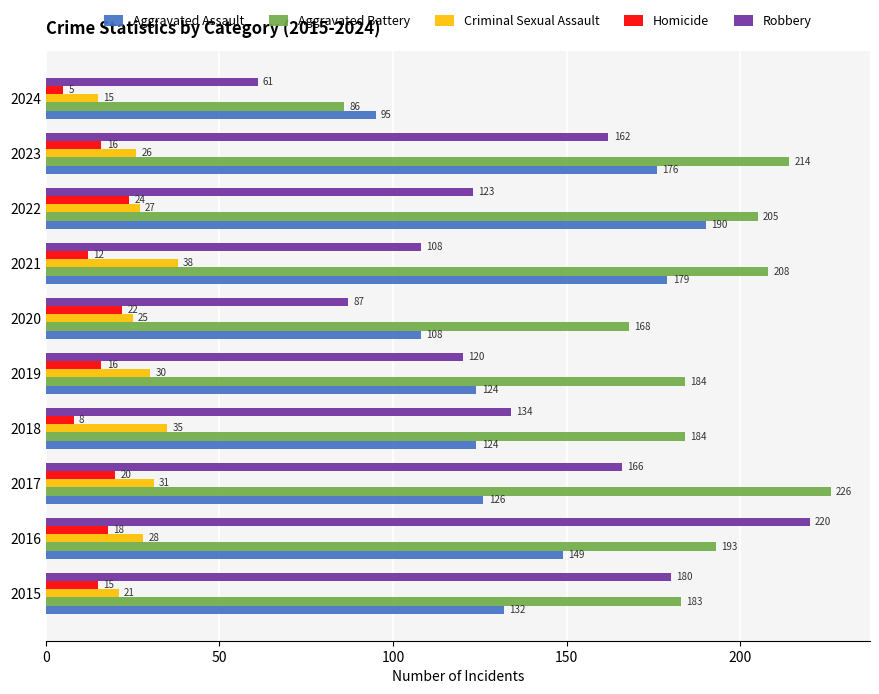

The Homicide series shows 15 at 2015. True or false?

True